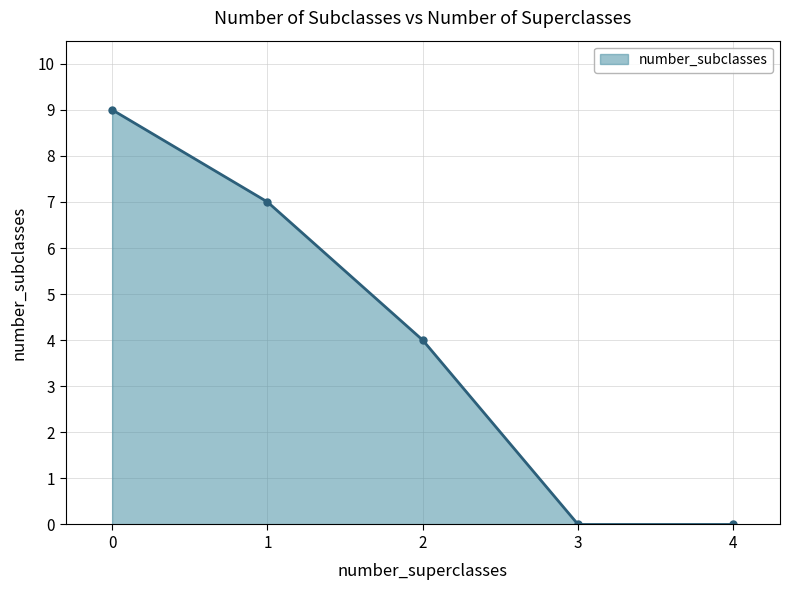

How many lines are shown in the chart?

1